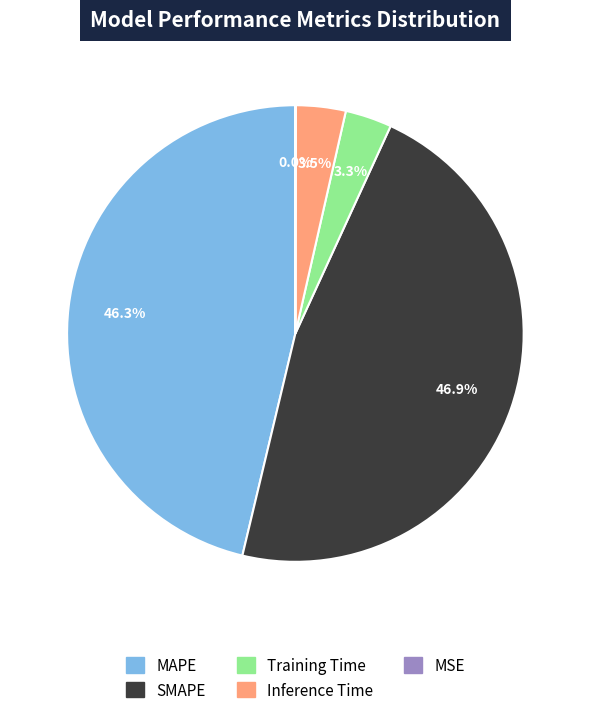

Is there any slice that represents more than half of the pie?

No